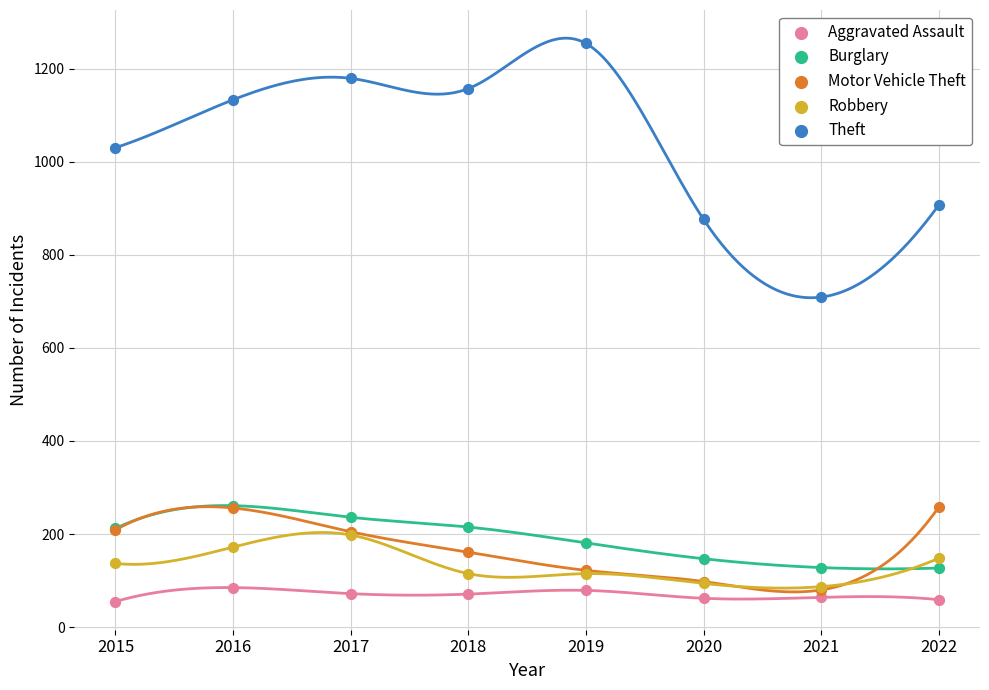

Across all series, what Y value is closest to 654?

709